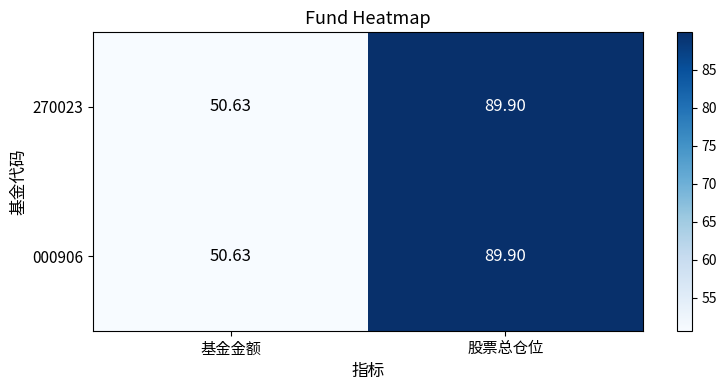

Which label corresponds to the smallest value in the chart?

基金金额